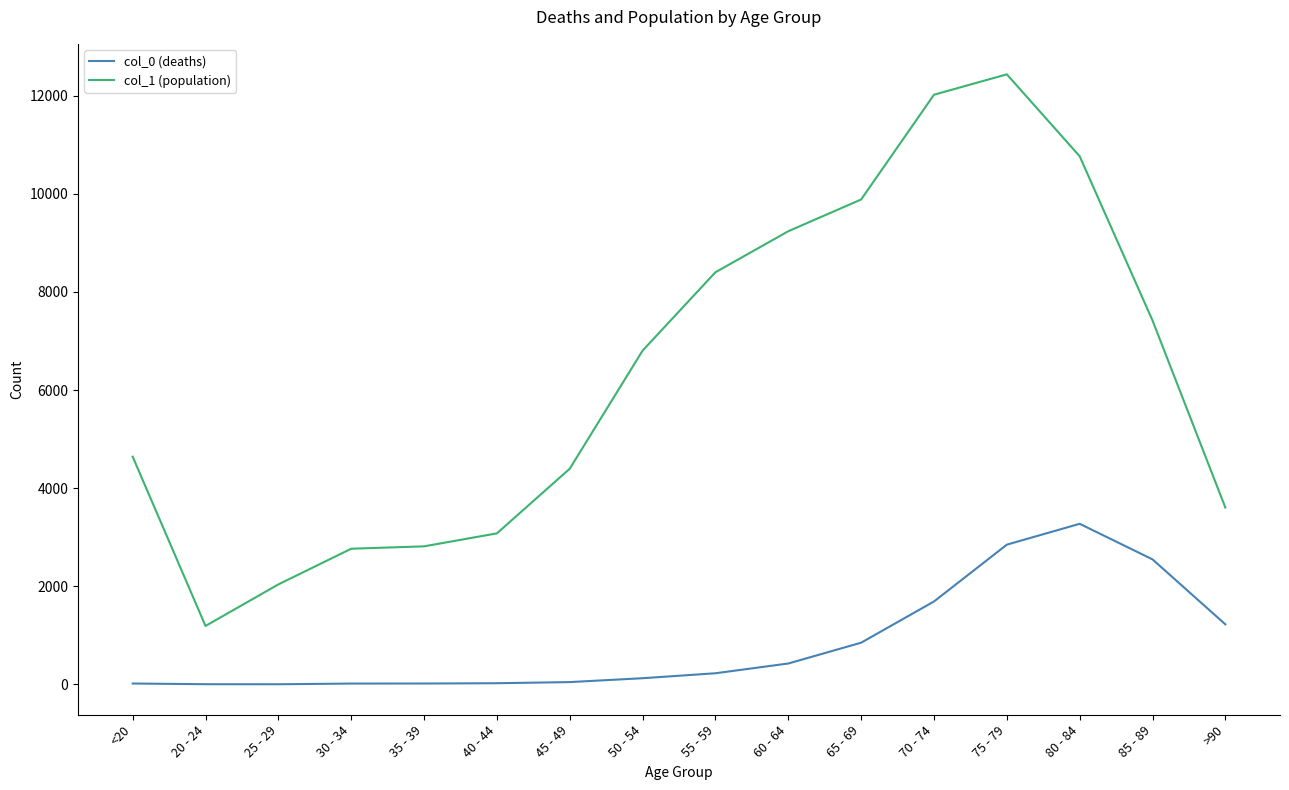

Where is the first local minimum for col_1 (population)?

20 - 24